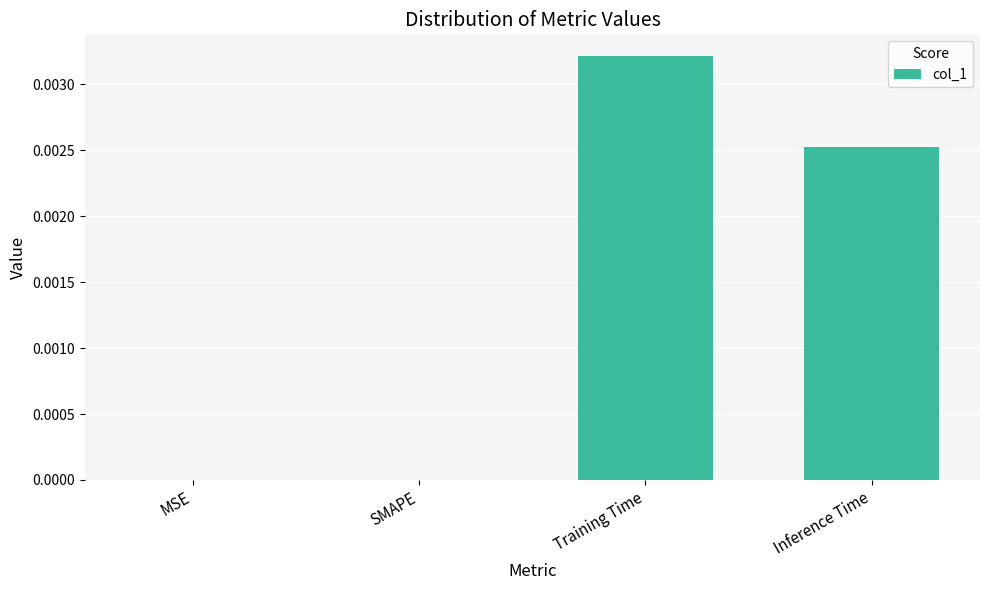

Which category has the highest value across all series?

Training Time